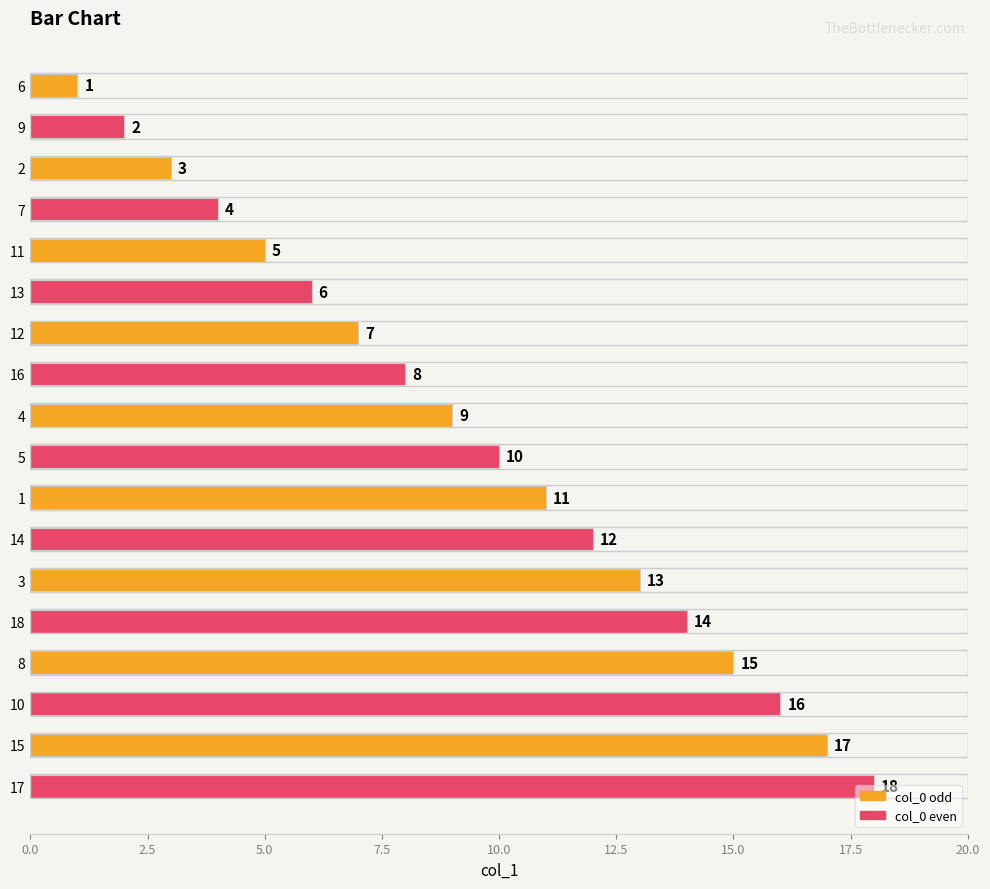

Between 6 and 10, which is larger?

10